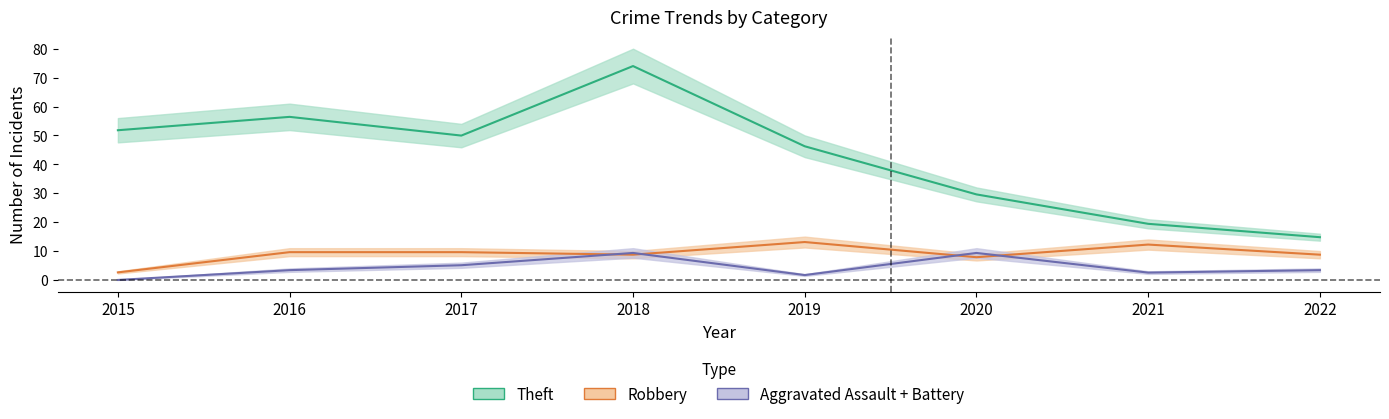

At which label does Aggravated Battery reach its peak?

2018